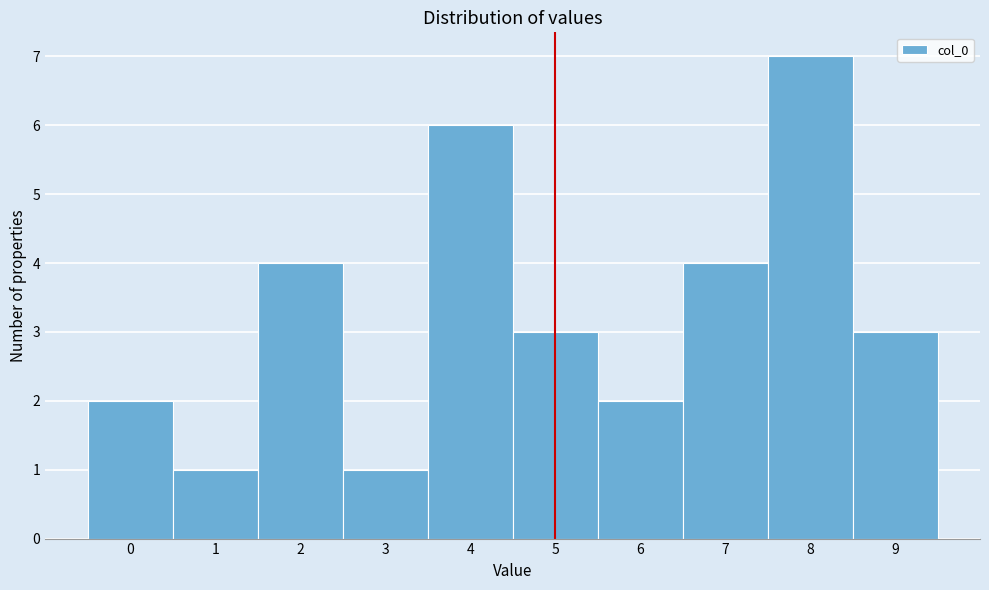

What is the height of the bar covering 1.5 to 2.5 on the x-axis? The values are not printed on the chart, so give them approximately, as read against the axis.

4